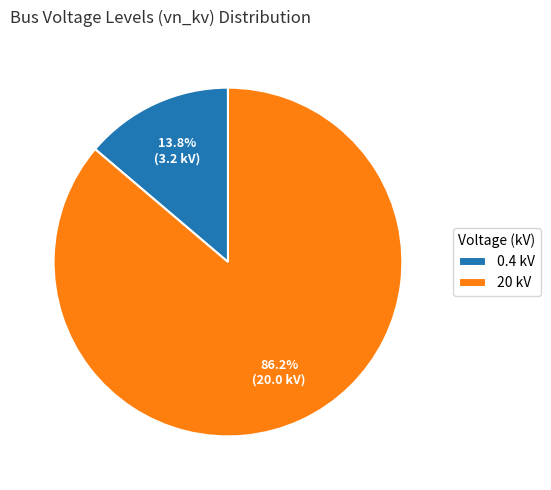

Count the number of slices in the pie.

2